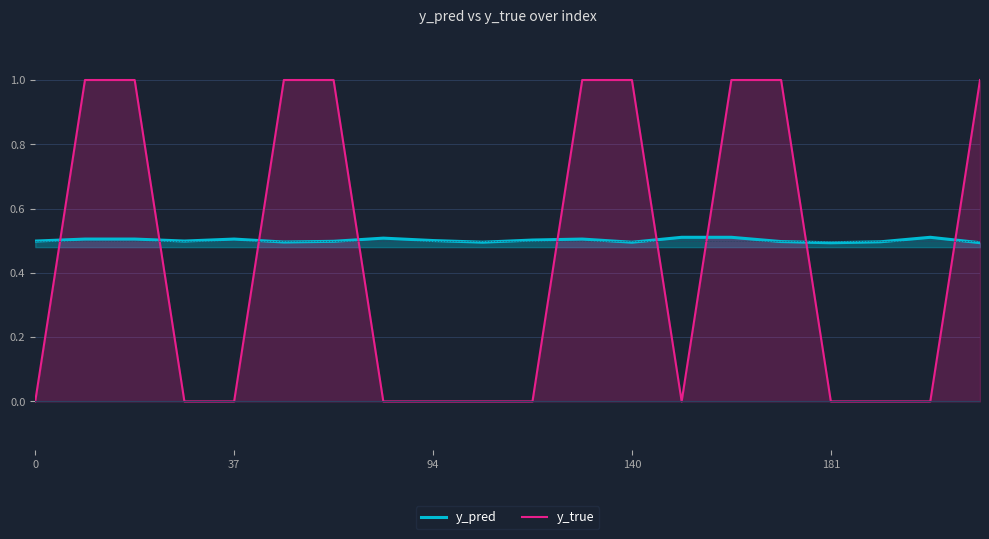

What is the maximum value shown in the chart?

1.0